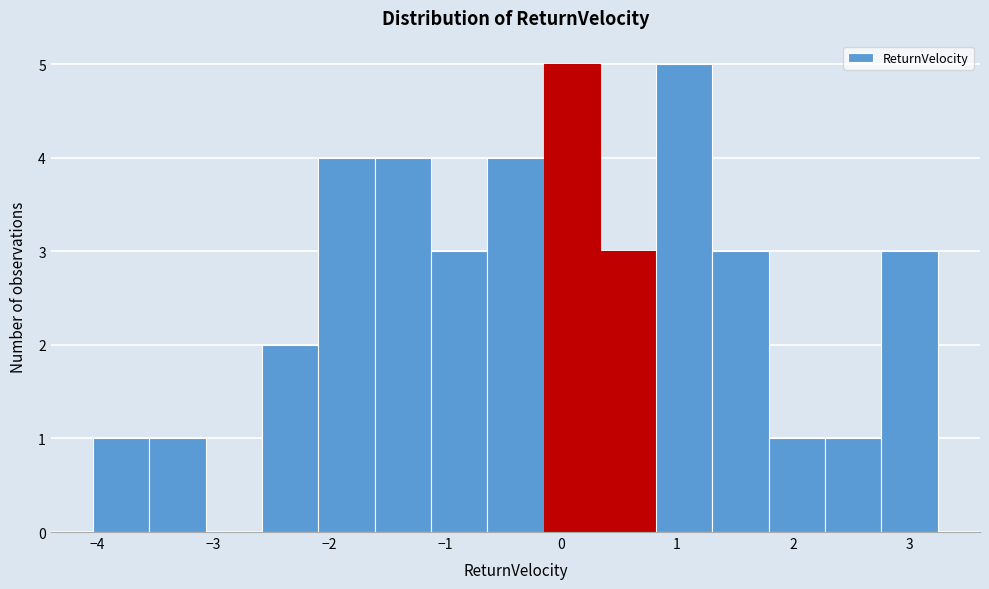

Reading left to right, transcribe this chart: for each bar, give the range it covers on the x-axis and its height. Neither the bar edges nor the heights are printed on the chart, so give them approximately, as read against the axes.

-4.0 to -3.6: 1
-3.6 to -3.1: 1
-3.1 to -2.6: 0
-2.6 to -2.1: 2
-2.1 to -1.6: 4
-1.6 to -1.1: 4
-1.1 to -0.6: 3
-0.6 to -0.2: 4
-0.2 to 0.3: 5
0.3 to 0.8: 3
0.8 to 1.3: 5
1.3 to 1.8: 3
1.8 to 2.3: 1
2.3 to 2.8: 1
2.8 to 3.2: 3